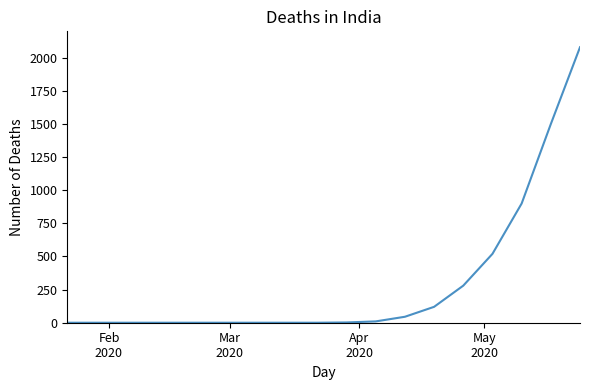

What is the greatest value displayed?

2080